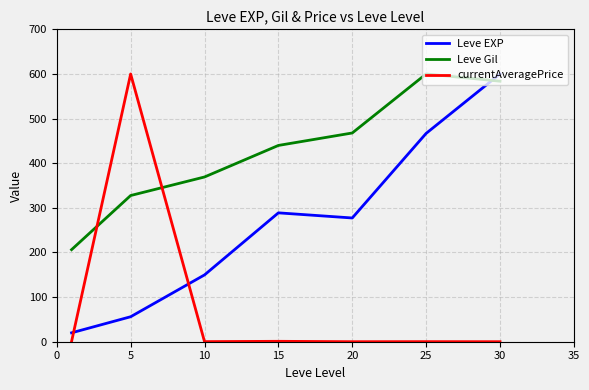

What is the difference between the second highest and second lowest values in the Leve Gil series?

256.2